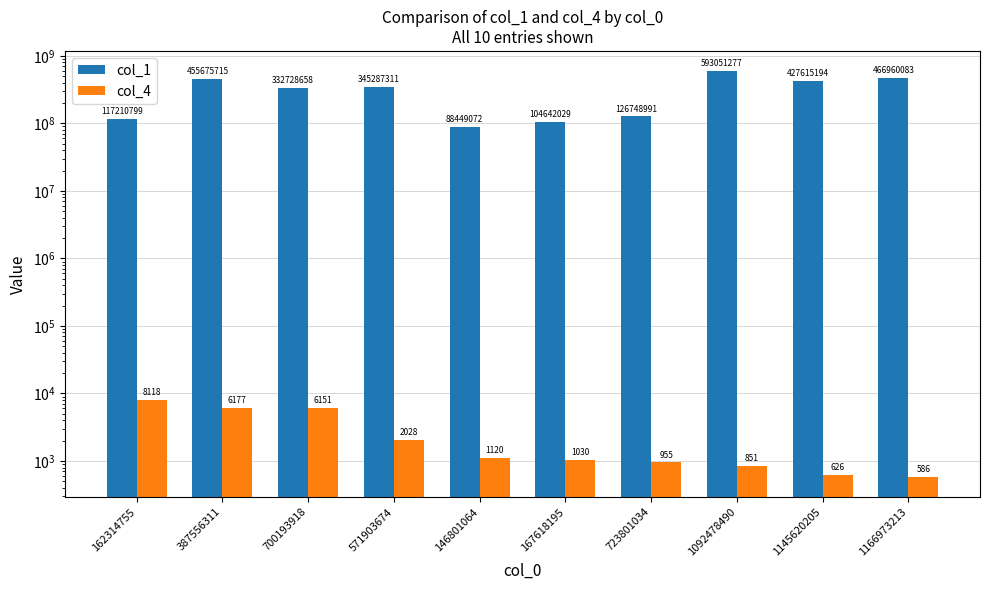

What is the average value of the col_4 series?

2764